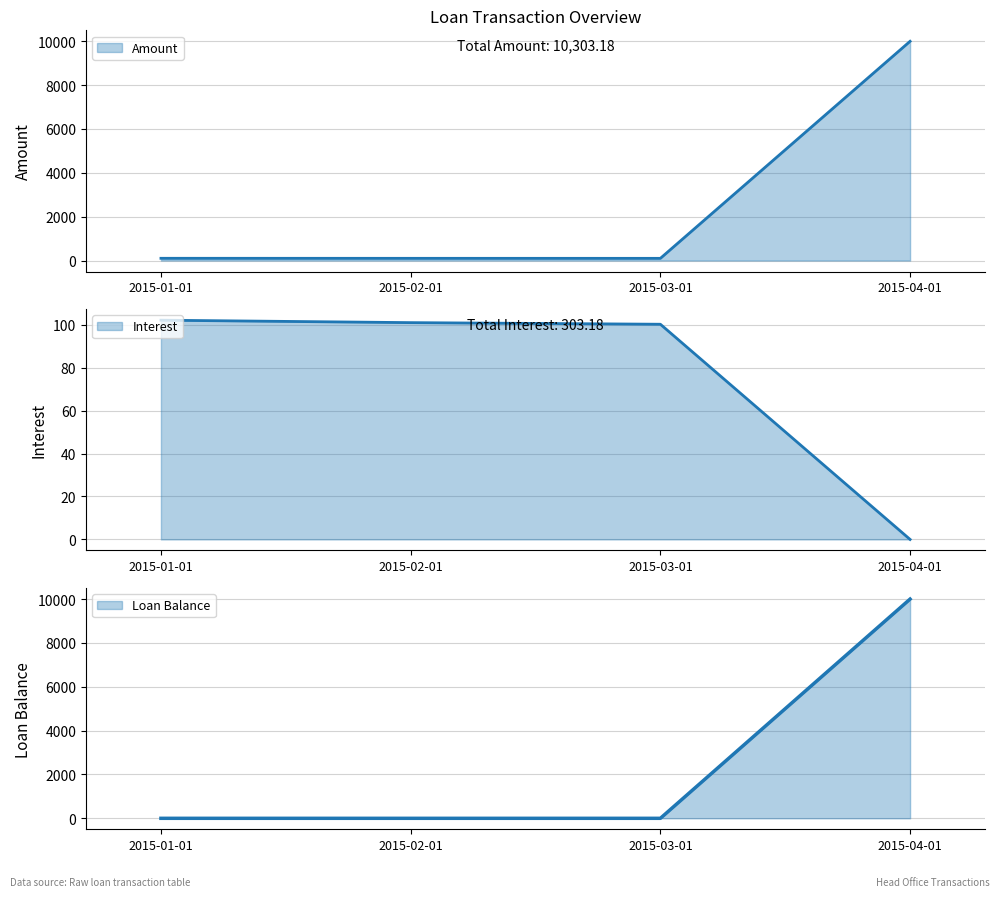

True or false: Loan Balance and Amount cross at least once.

False